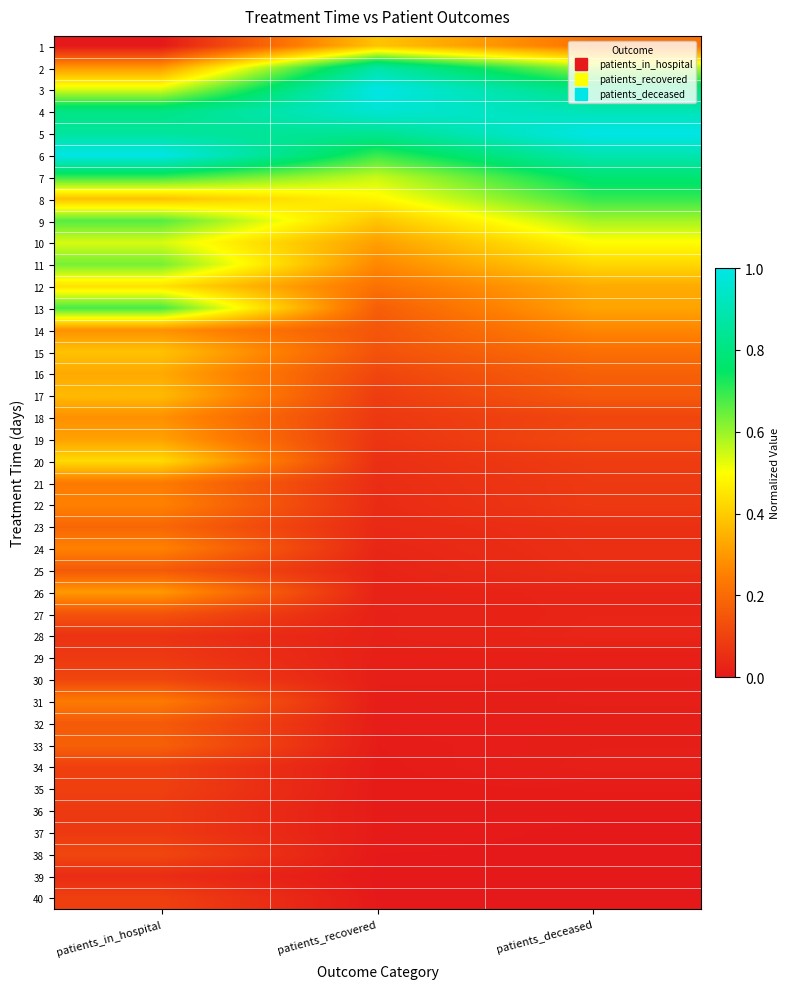

Reading left to right, what are all the values shown in this chart?

1: patients_in_hospital=0.0	patients_recovered=0.4	patients_deceased=0.2
2: patients_in_hospital=0.3	patients_recovered=0.9	patients_deceased=0.6
3: patients_in_hospital=0.5	patients_recovered=1.0	patients_deceased=0.8
4: patients_in_hospital=0.8	patients_recovered=1.0	patients_deceased=0.9
5: patients_in_hospital=0.9	patients_recovered=0.8	patients_deceased=1.0
6: patients_in_hospital=1.0	patients_recovered=0.7	patients_deceased=0.9
7: patients_in_hospital=0.7	patients_recovered=0.6	patients_deceased=0.8
8: patients_in_hospital=0.4	patients_recovered=0.5	patients_deceased=0.7
9: patients_in_hospital=0.7	patients_recovered=0.4	patients_deceased=0.6
10: patients_in_hospital=0.5	patients_recovered=0.3	patients_deceased=0.5
11: patients_in_hospital=0.6	patients_recovered=0.3	patients_deceased=0.4
12: patients_in_hospital=0.4	patients_recovered=0.2	patients_deceased=0.3
13: patients_in_hospital=0.7	patients_recovered=0.2	patients_deceased=0.3
14: patients_in_hospital=0.3	patients_recovered=0.1	patients_deceased=0.3
15: patients_in_hospital=0.4	patients_recovered=0.1	patients_deceased=0.2
16: patients_in_hospital=0.3	patients_recovered=0.1	patients_deceased=0.2
17: patients_in_hospital=0.4	patients_recovered=0.1	patients_deceased=0.2
18: patients_in_hospital=0.3	patients_recovered=0.1	patients_deceased=0.1
19: patients_in_hospital=0.3	patients_recovered=0.1	patients_deceased=0.1
20: patients_in_hospital=0.4	patients_recovered=0.1	patients_deceased=0.1
21: patients_in_hospital=0.2	patients_recovered=0.0	patients_deceased=0.1
22: patients_in_hospital=0.3	patients_recovered=0.0	patients_deceased=0.1
23: patients_in_hospital=0.2	patients_recovered=0.0	patients_deceased=0.1
24: patients_in_hospital=0.3	patients_recovered=0.0	patients_deceased=0.1
25: patients_in_hospital=0.2	patients_recovered=0.0	patients_deceased=0.1
26: patients_in_hospital=0.3	patients_recovered=0.0	patients_deceased=0.0
27: patients_in_hospital=0.1	patients_recovered=0.0	patients_deceased=0.0
28: patients_in_hospital=0.1	patients_recovered=0.0	patients_deceased=0.0
29: patients_in_hospital=0.1	patients_recovered=0.0	patients_deceased=0.0
30: patients_in_hospital=0.1	patients_recovered=0.0	patients_deceased=0.0
31: patients_in_hospital=0.2	patients_recovered=0.0	patients_deceased=0.0
32: patients_in_hospital=0.2	patients_recovered=0.0	patients_deceased=0.0
33: patients_in_hospital=0.2	patients_recovered=0.0	patients_deceased=0.0
34: patients_in_hospital=0.1	patients_recovered=0.0	patients_deceased=0.0
35: patients_in_hospital=0.1	patients_recovered=0.0	patients_deceased=0.0
36: patients_in_hospital=0.1	patients_recovered=0.0	patients_deceased=0.0
37: patients_in_hospital=0.1	patients_recovered=0.0	patients_deceased=0.0
38: patients_in_hospital=0.1	patients_recovered=0.0	patients_deceased=0.0
39: patients_in_hospital=0.0	patients_recovered=0.0	patients_deceased=0.0
40: patients_in_hospital=0.1	patients_recovered=0.0	patients_deceased=0.0